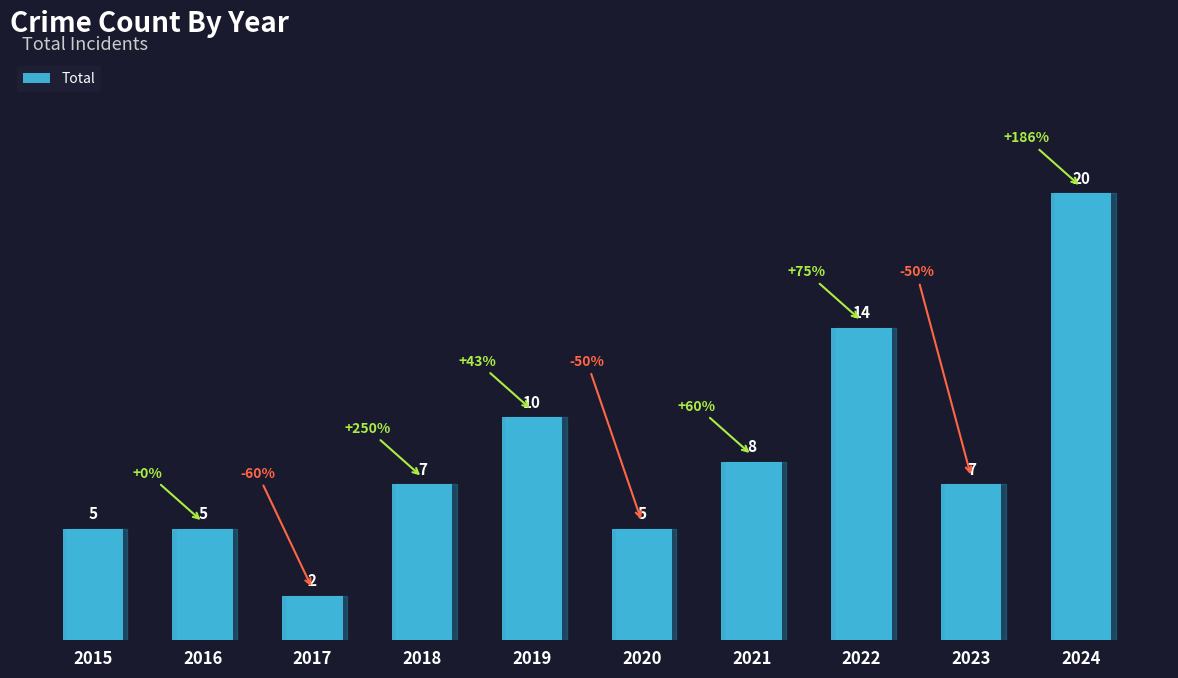

Approximately how many times larger is the value at 2015 compared to 2021?

0.6